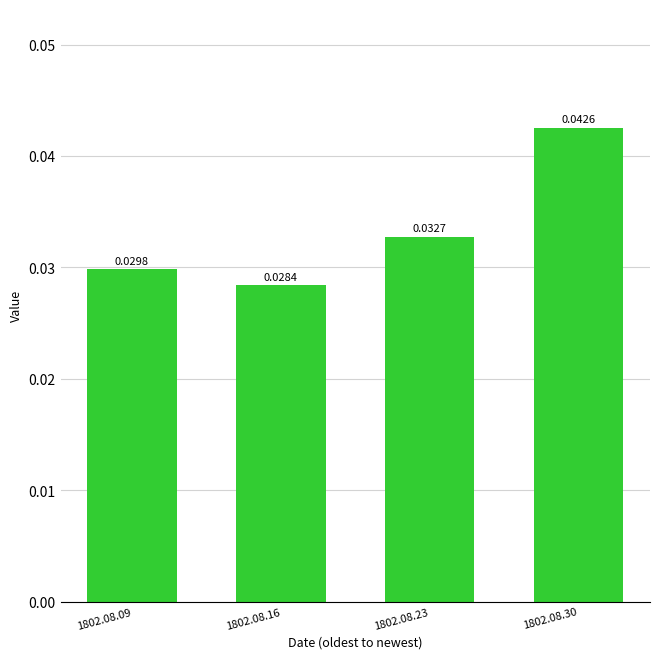

Between 1802.08.23 and 1802.08.09, which is larger?

1802.08.23